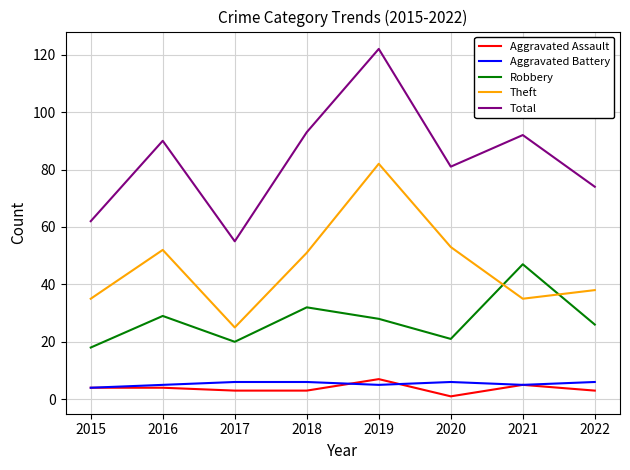

True or false: Theft and Total intersect in this chart.

False